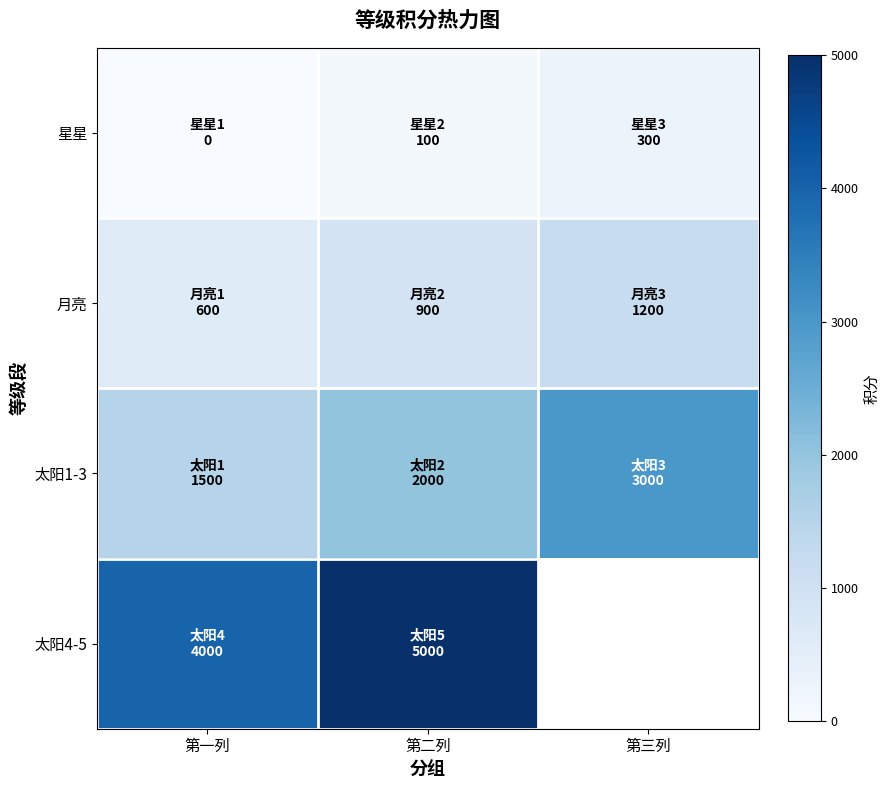

What value does the 月亮 series have at 第三列?

1200.0